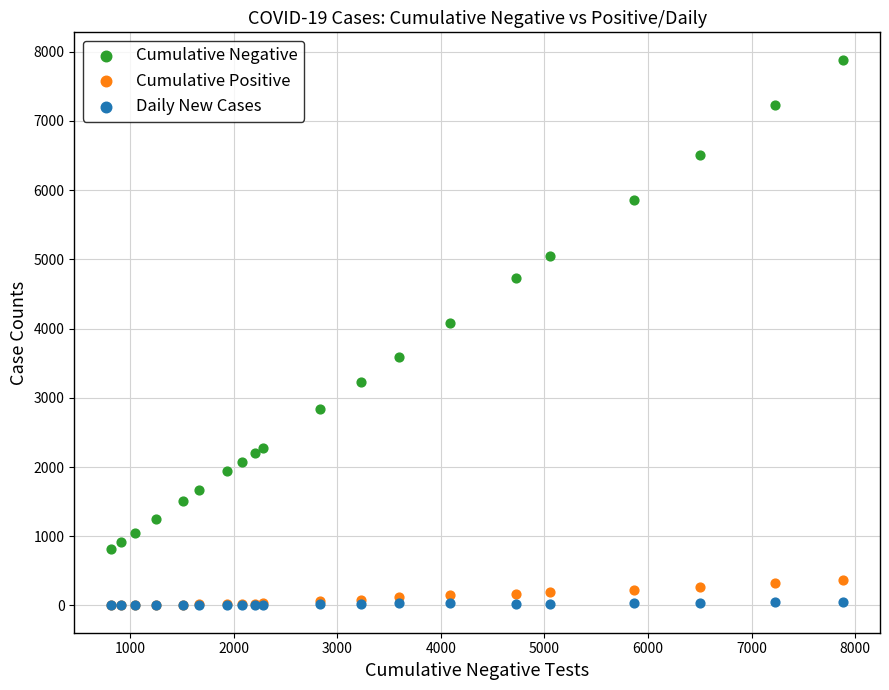

In the Cumulative Negative series, what Y value is closest to 4350?

4087